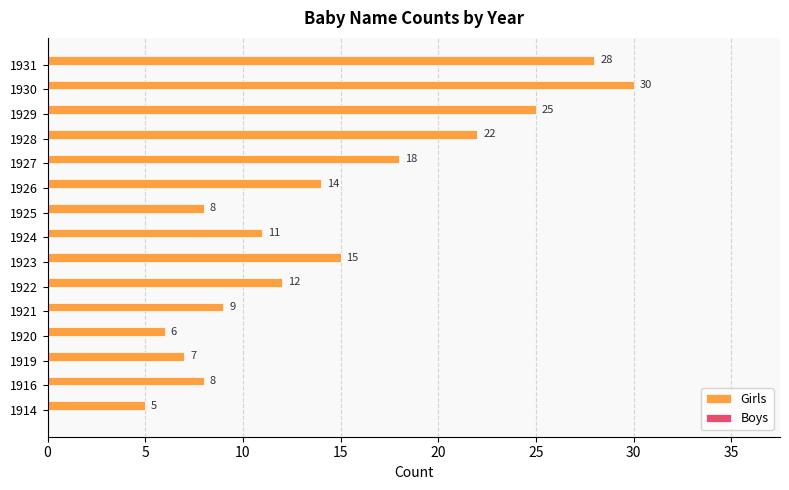

Approximately how many times larger is the value at 1928 compared to 1920?

3.7